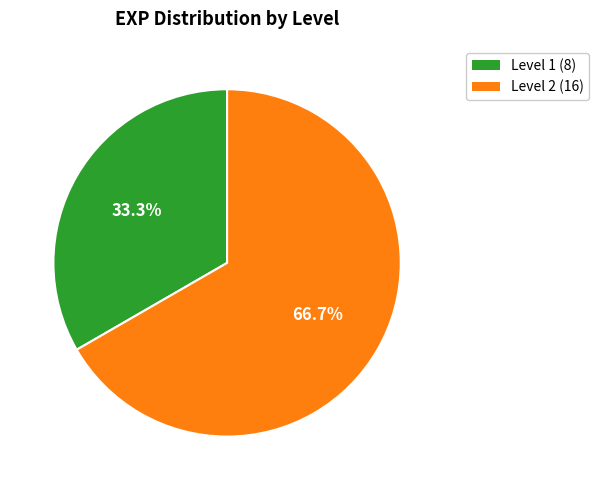

Is there a majority slice in this chart?

Yes